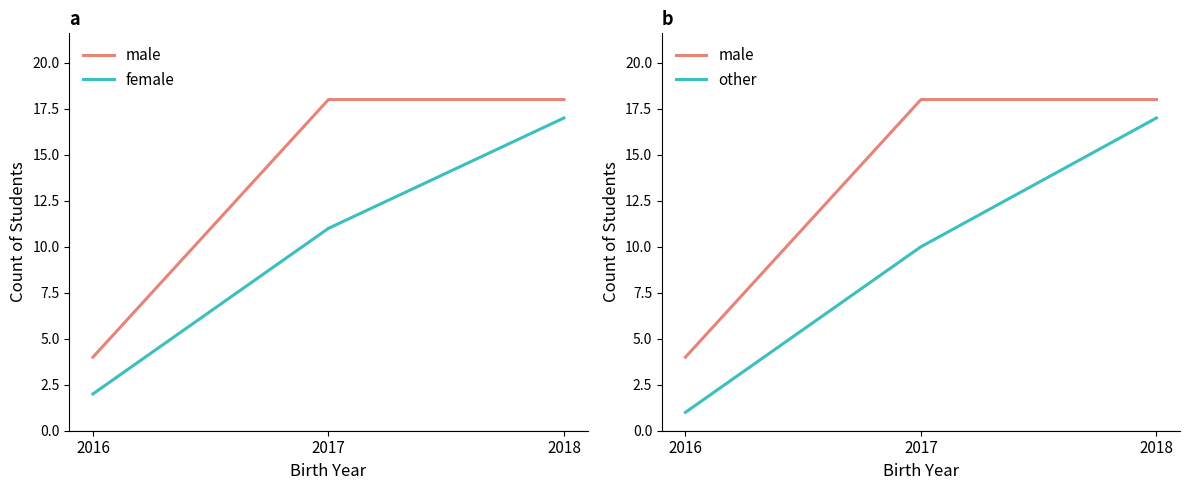

What is the value of the other point at the 1st from the left?

1